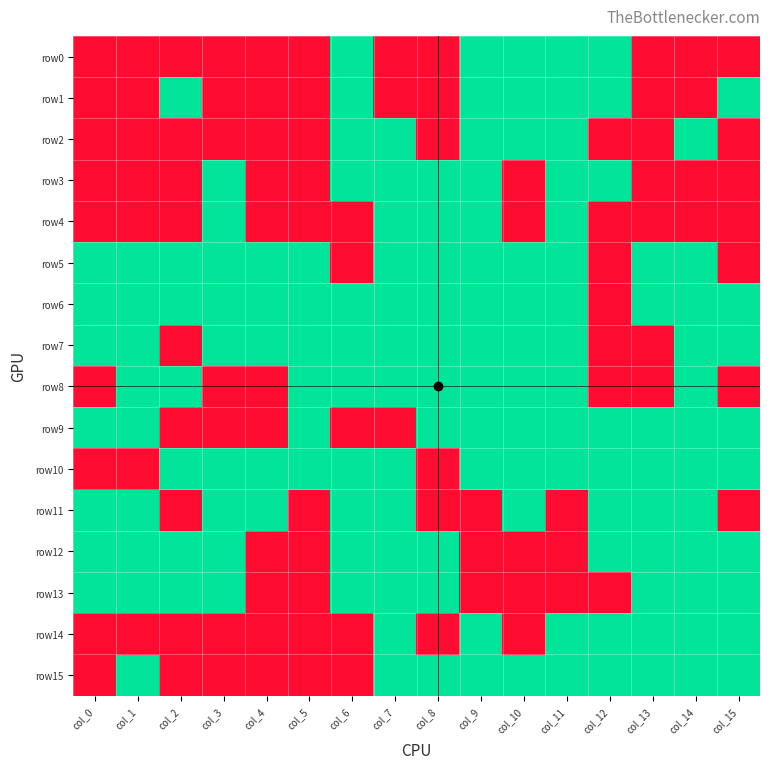

Which series has the largest total across all categories?

row6